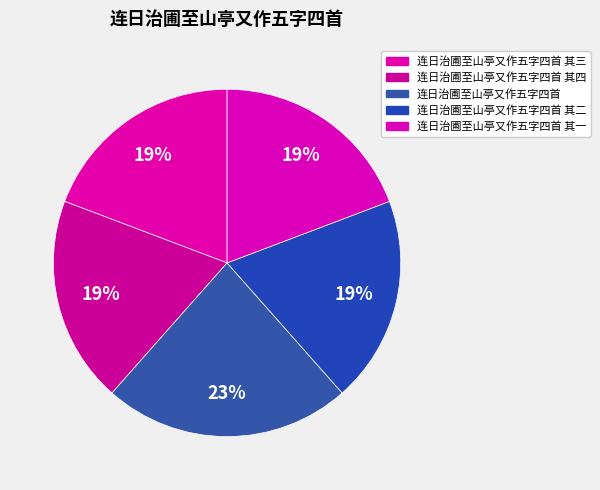

How many slices are in this pie chart?

5